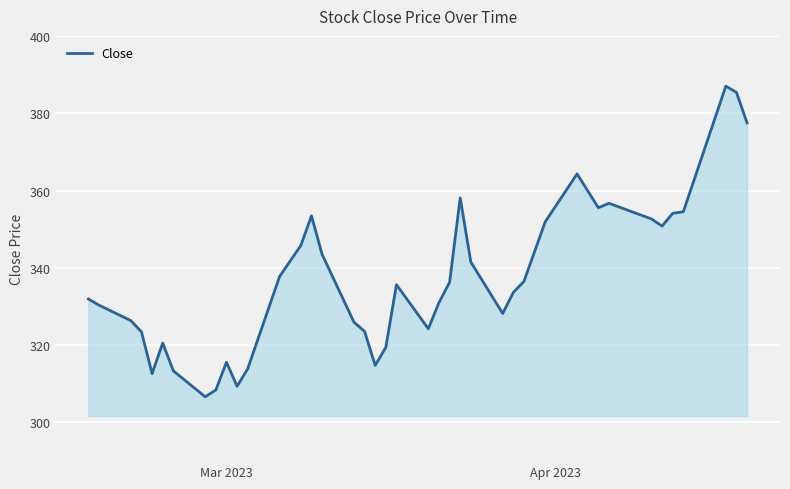

True or false: there are more than 1 points higher than both neighbors.

True